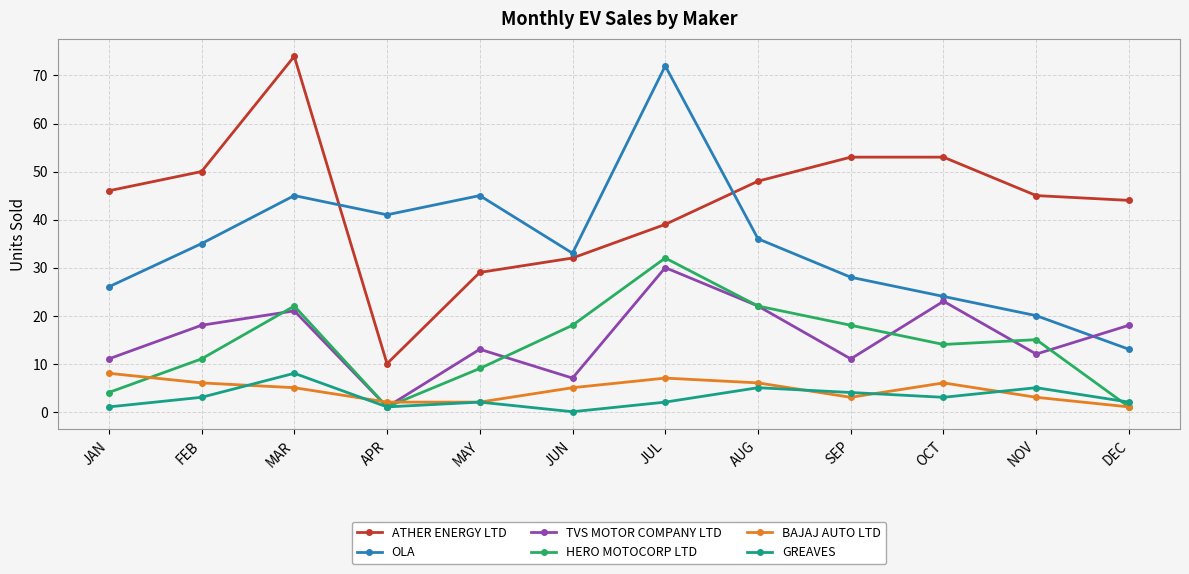

The value of BAJAJ AUTO LTD at AUG is 10. True or false?

False